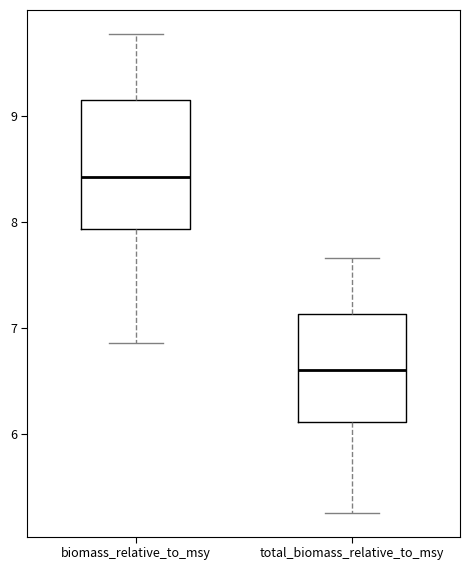

Which box's median line is the highest?

biomass_relative_to_msy